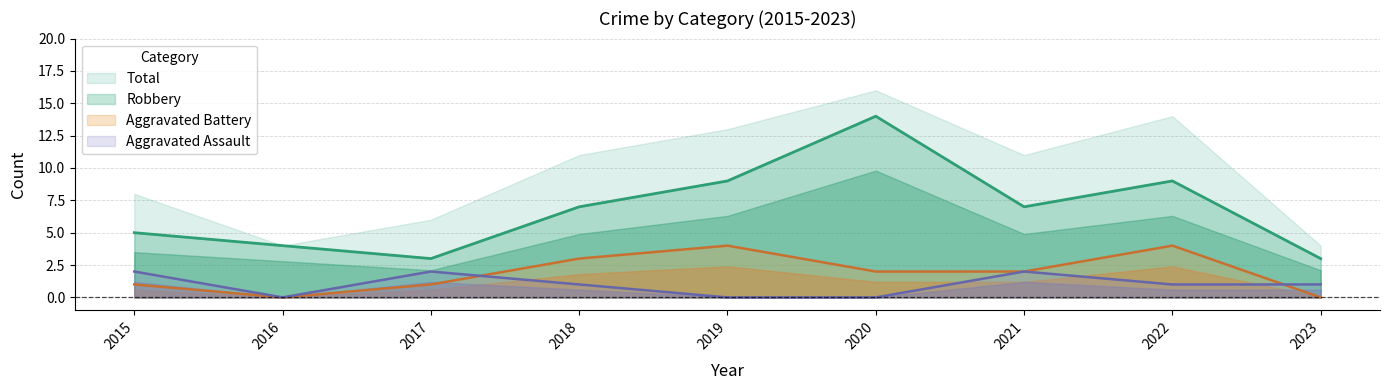

True or false: Aggravated Assault and Robbery cross at least once.

False